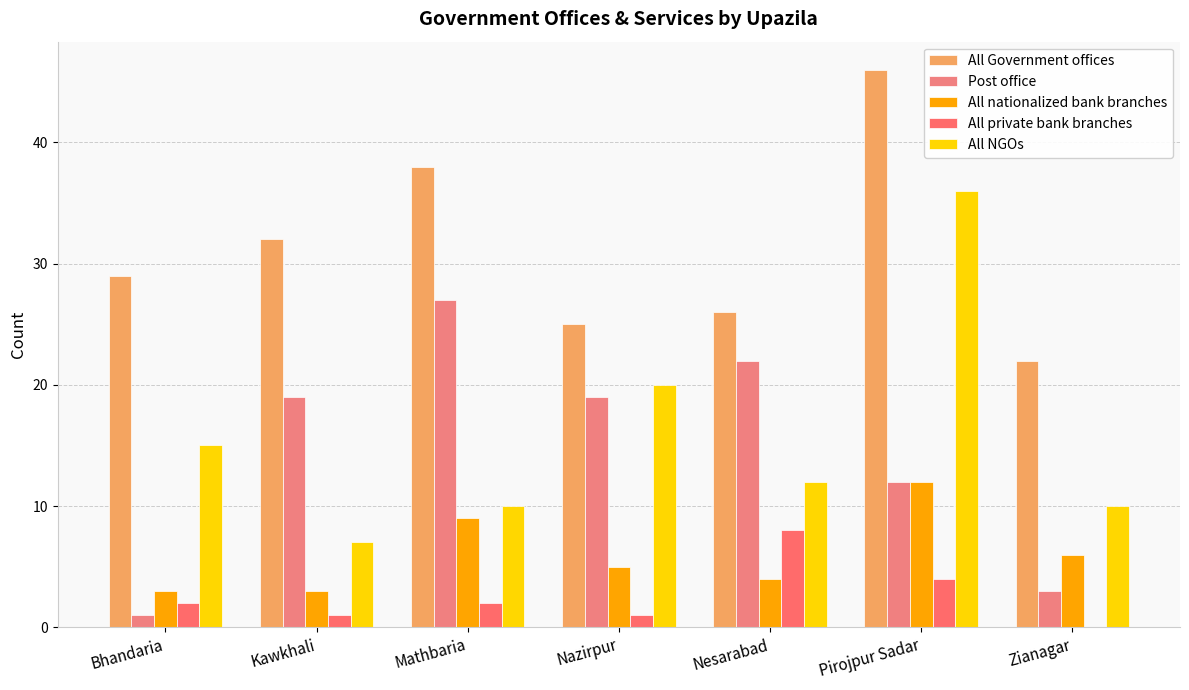

Is it true that All Government offices equals 32 at Kawkhali?

True